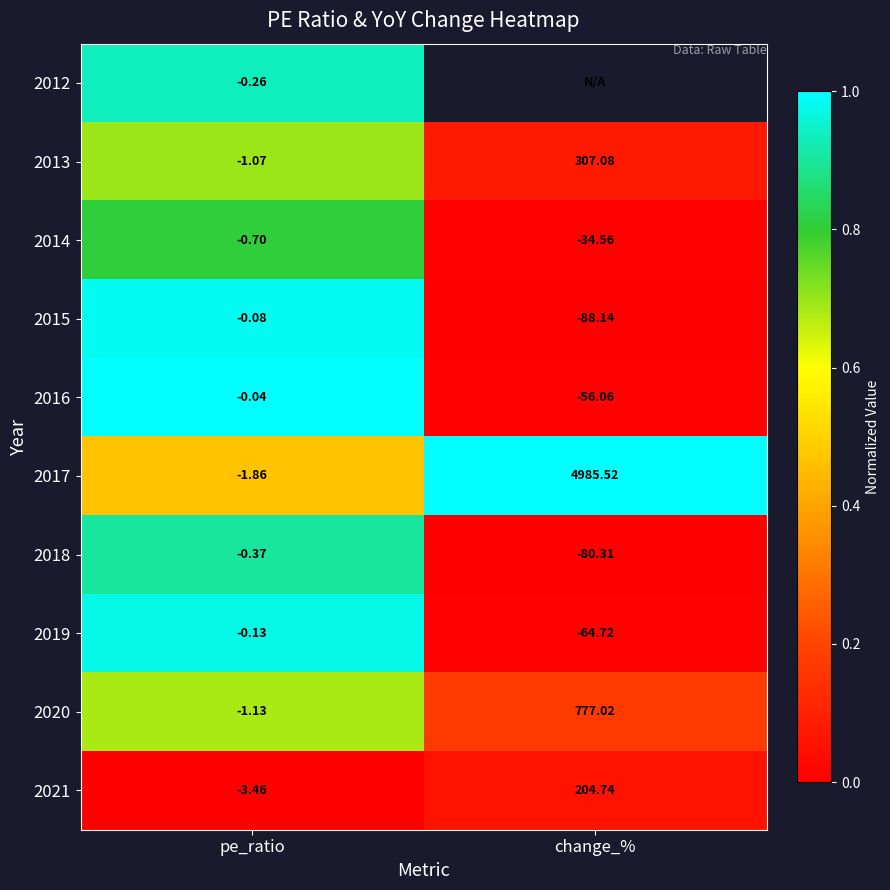

True or false: 2017 has a value of 1.7 at change_%.

False